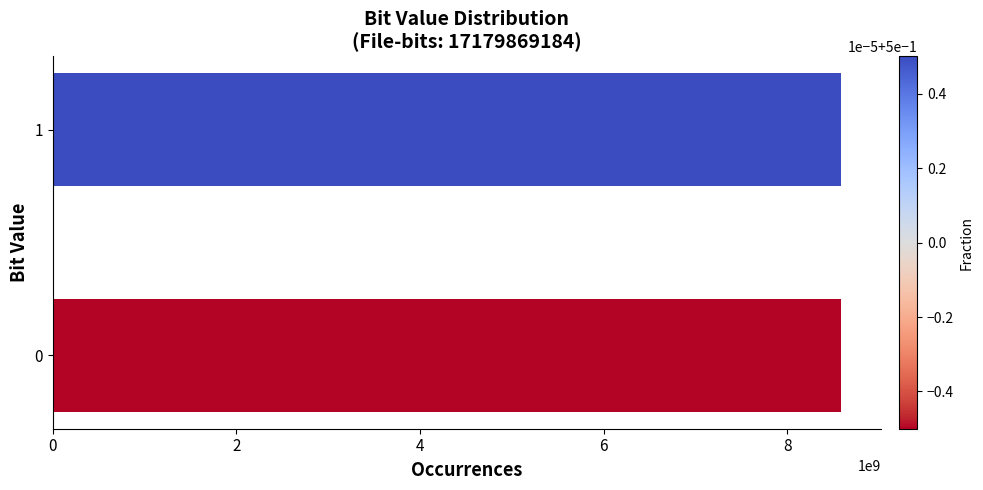

What is the sum of all values?

17179869184